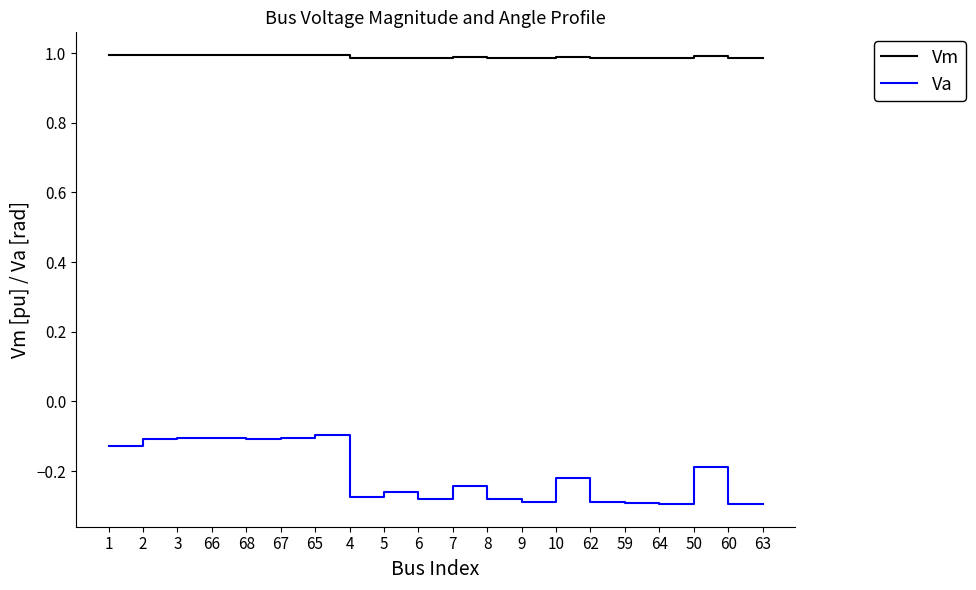

True or false: Va has more than 0 points higher than both neighbors.

True